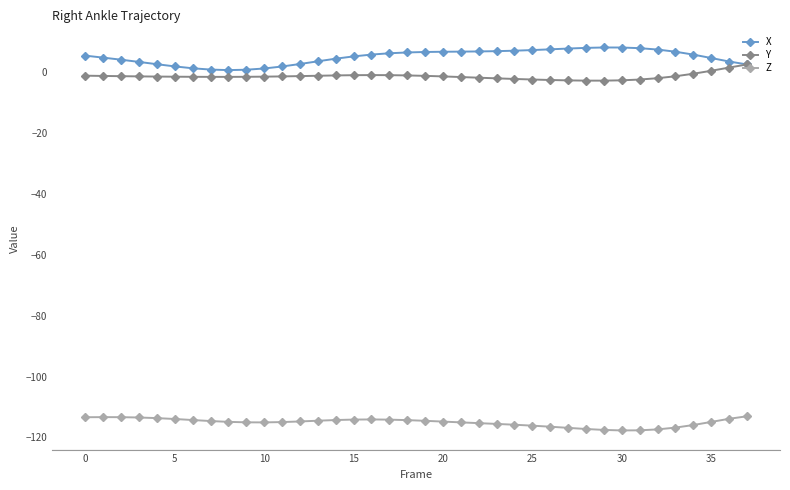

List the series in order of their peak value, lowest first.

Z, Y, X